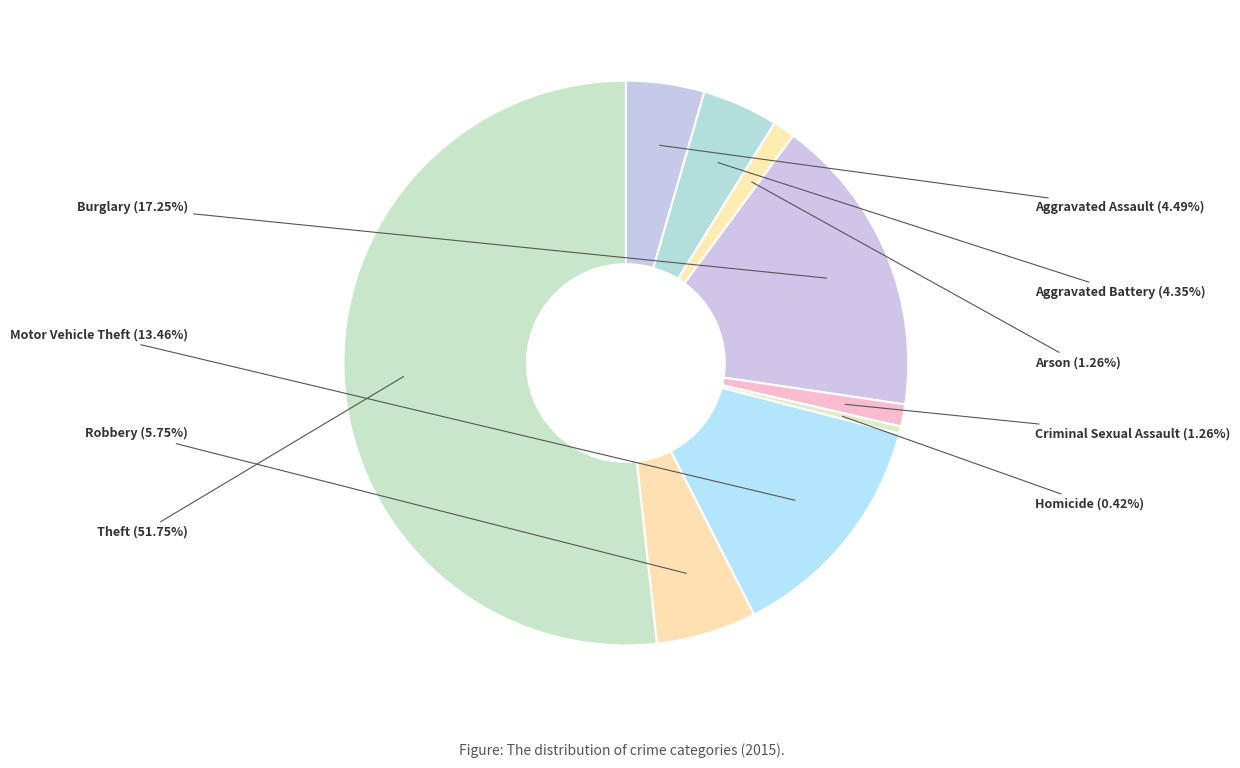

Count the number of slices in the pie.

9